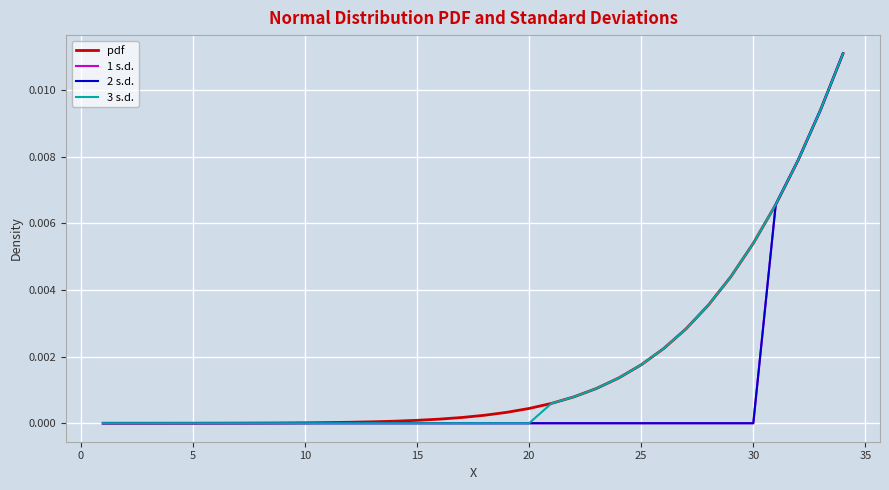

Does the chart display data point markers on the line(s)?

No